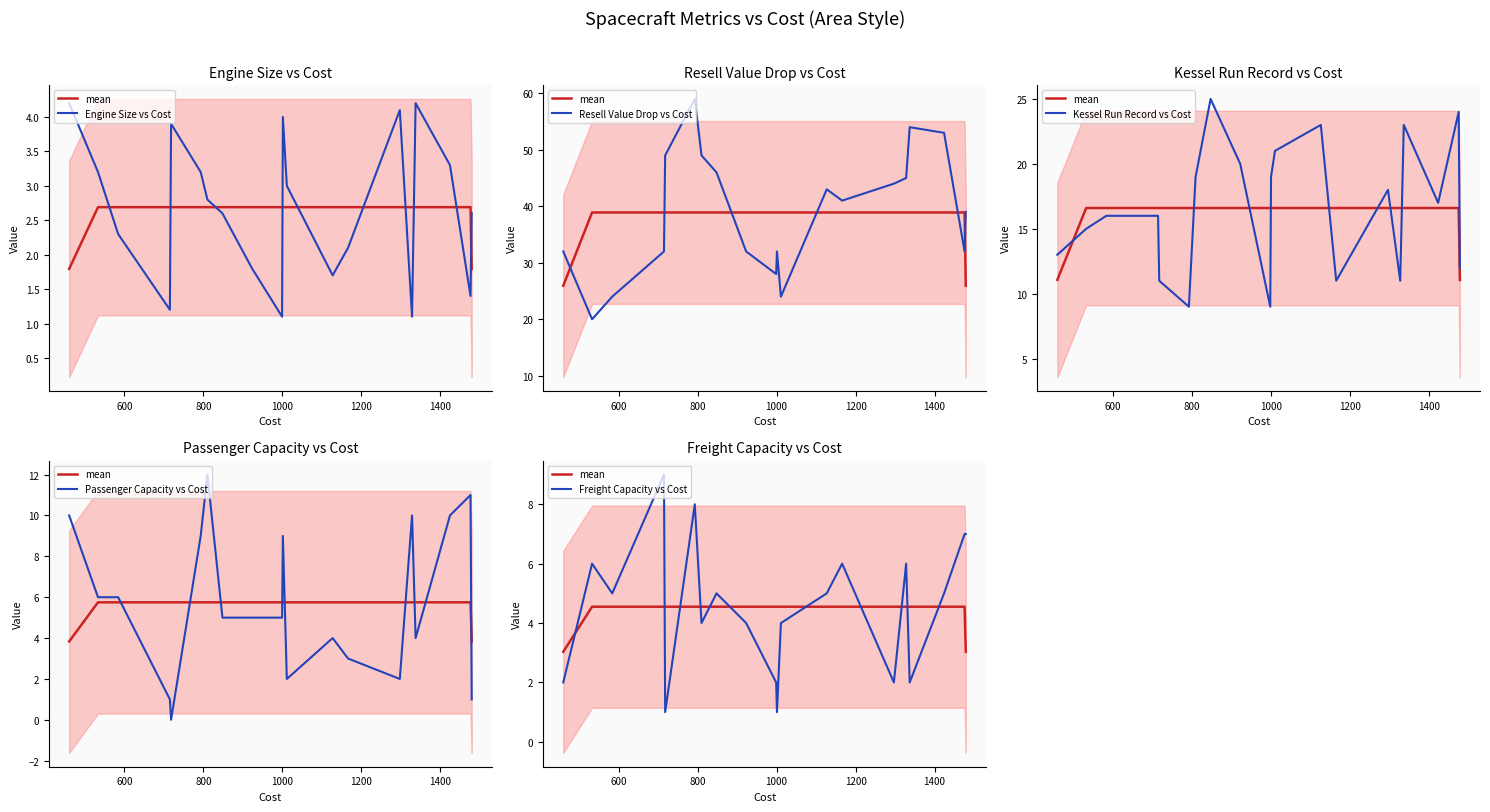

Is this an area chart (filled region under the line)?

No